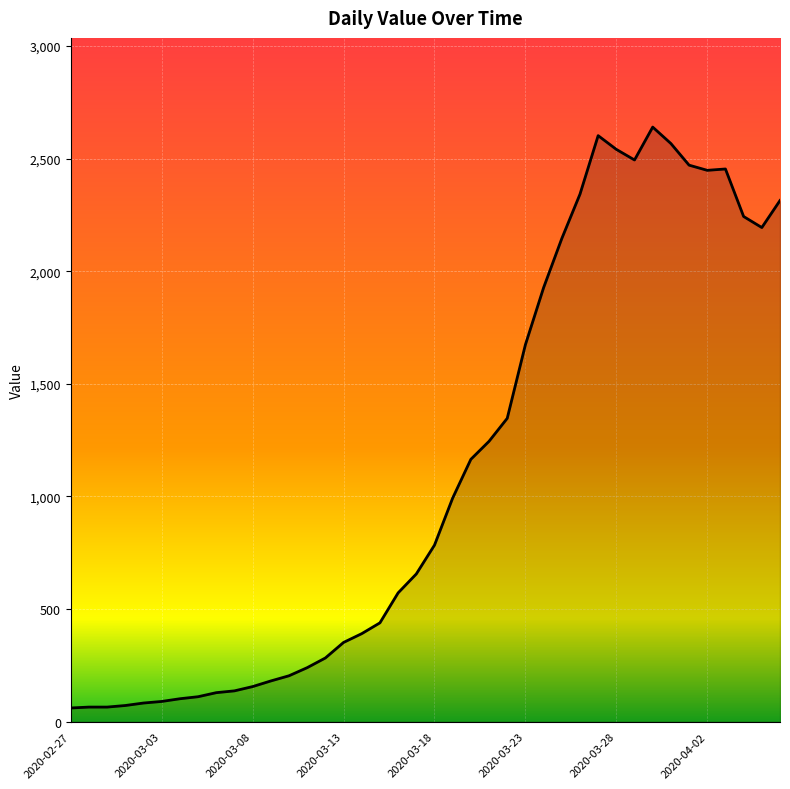

What is the difference between the maximum and minimum values?

2579